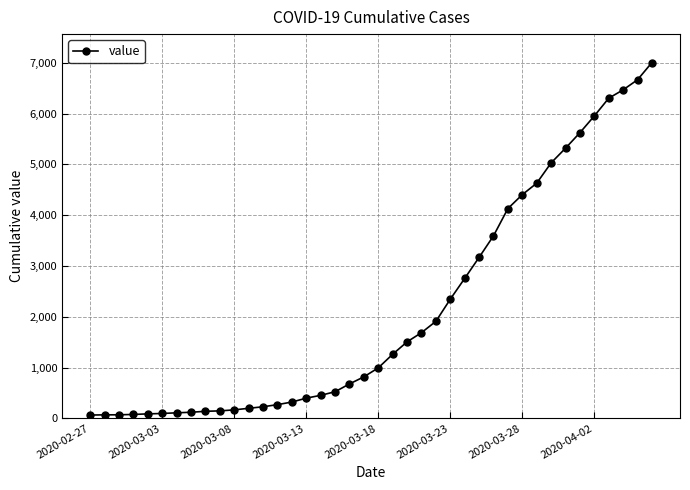

What is the value of the 31st point from the left?

4403